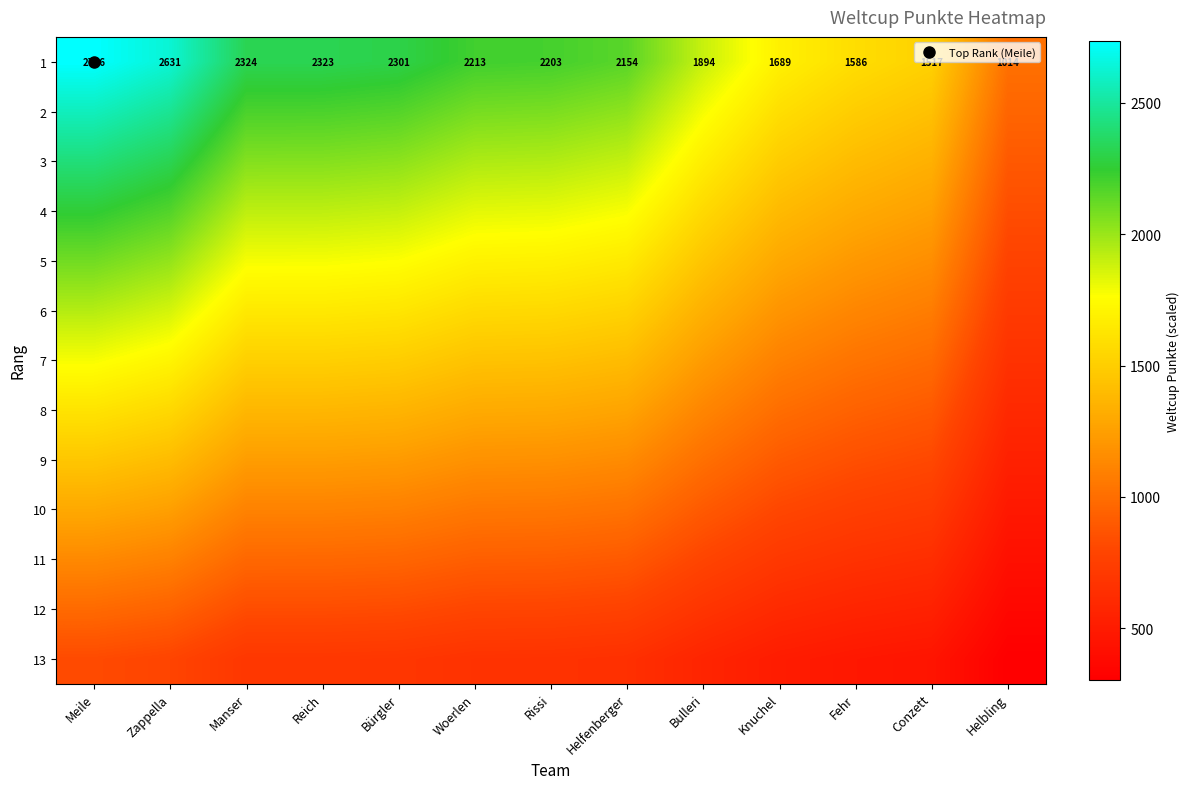

Which series has the largest total across all categories?

1